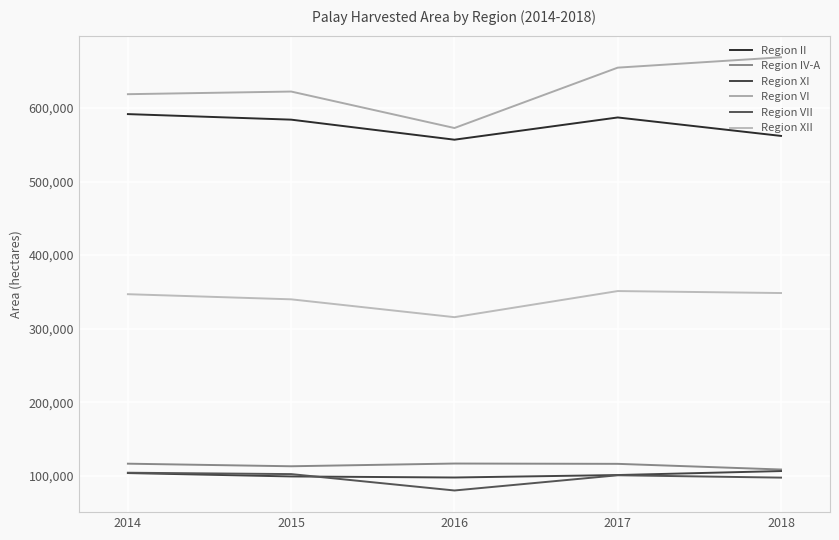

True or false: Region IV-A and Region II intersect in this chart.

False